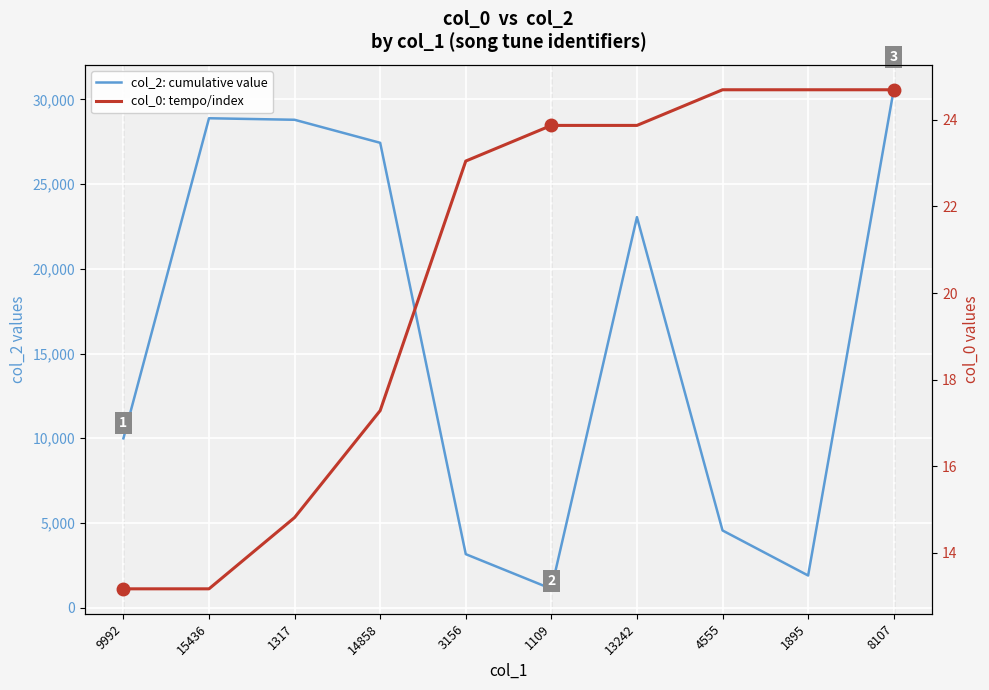

How many lines are shown in the chart?

2